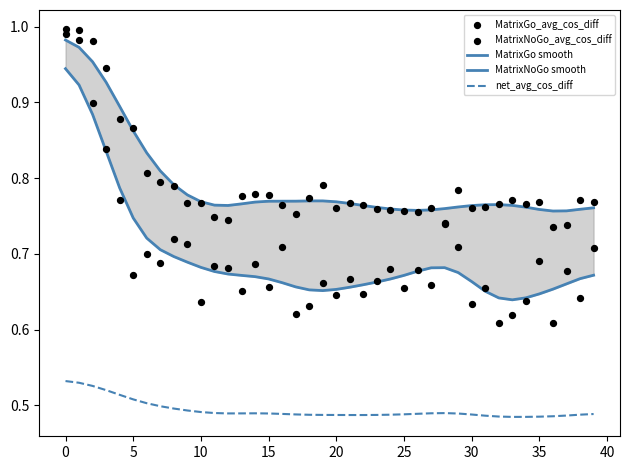

Which series has the largest total across all categories?

MatrixNoGo smooth